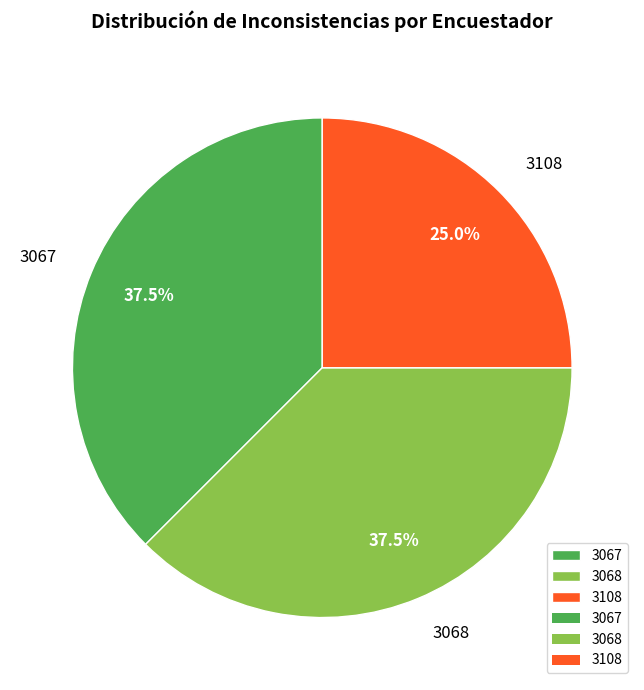

Which category has the smallest portion of the pie?

3108